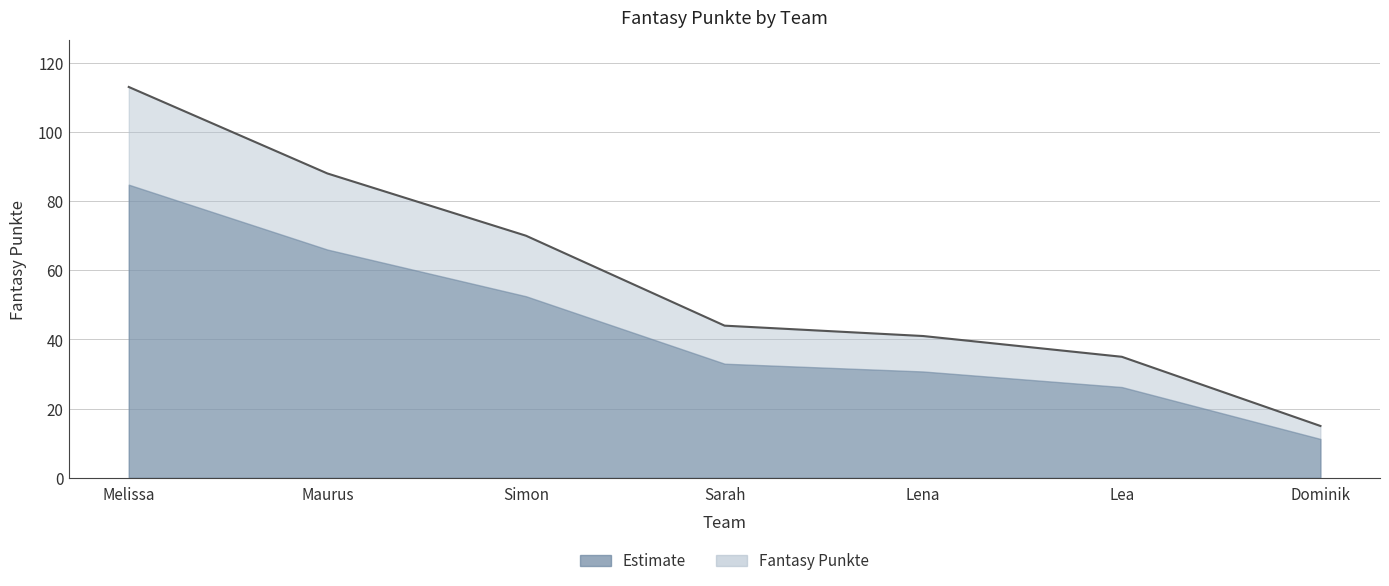

How many data points are less than 44?

3